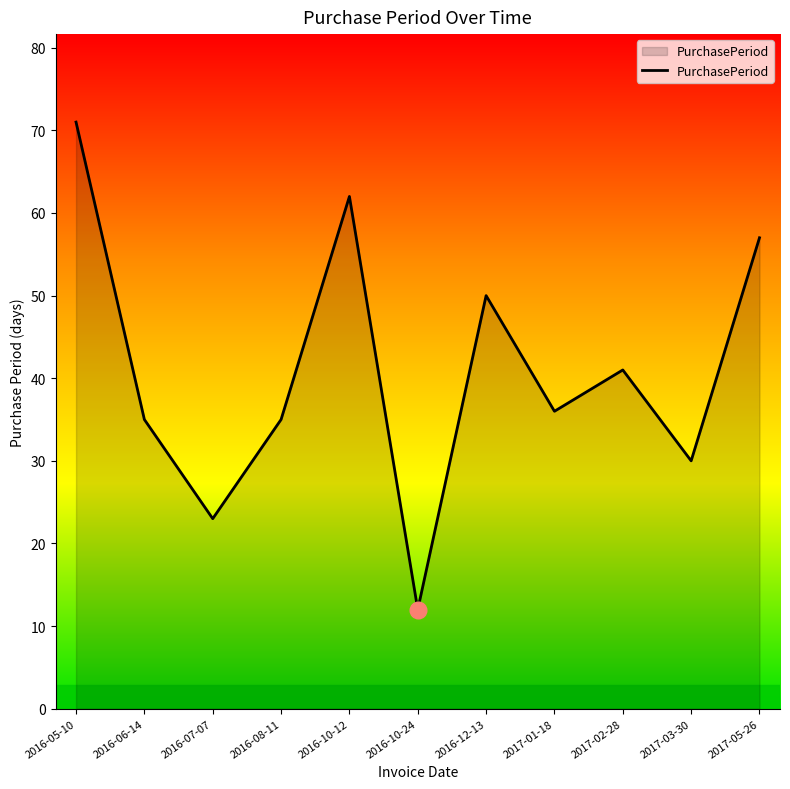

Read the value at 2016-06-14, to the nearest 5.

35